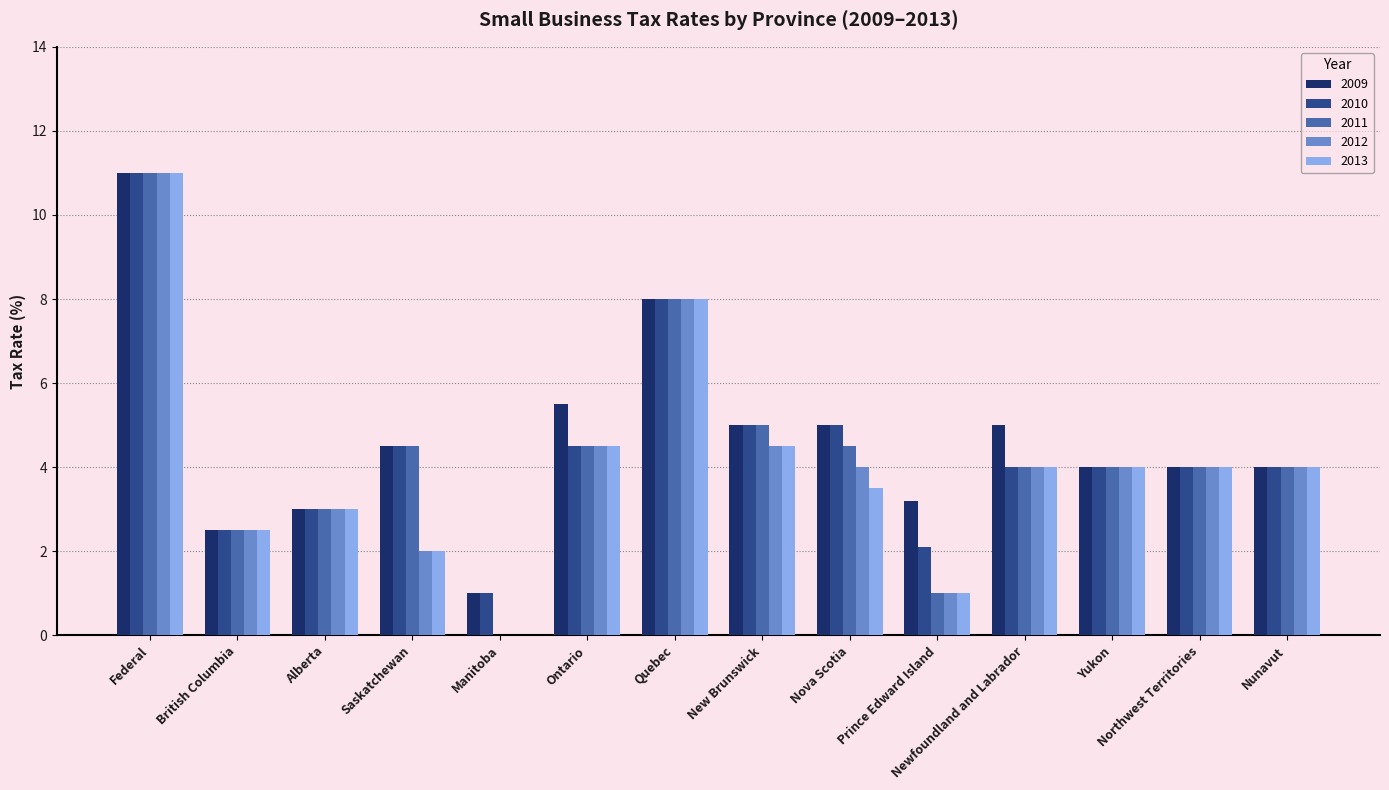

What is the sum of the 2012 values at New Brunswick and Federal?

15.5